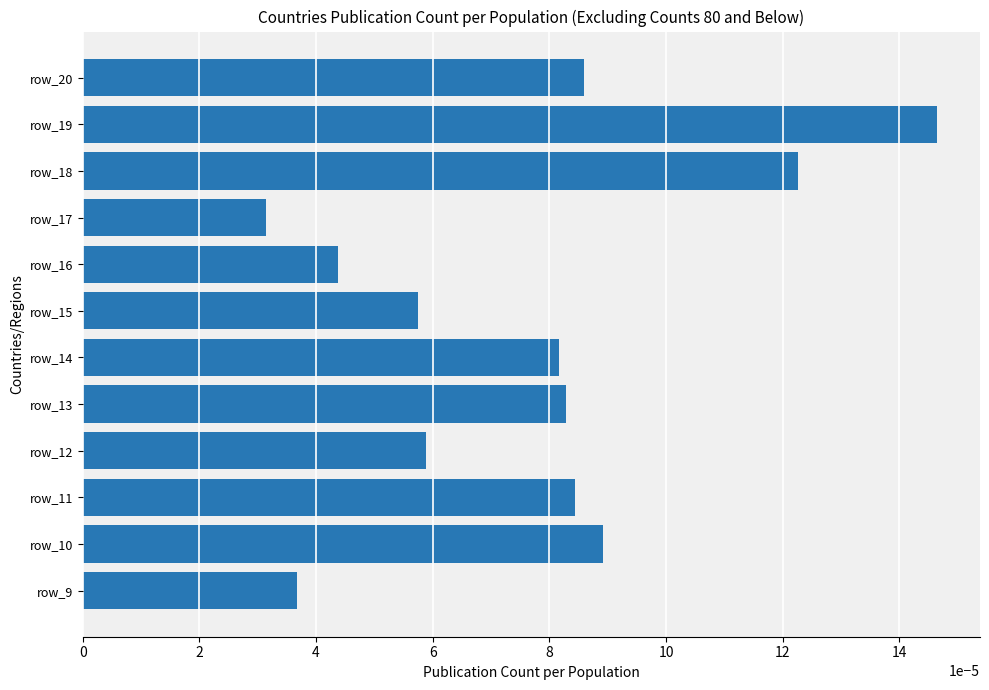

How many values are between 0 and 1?

12